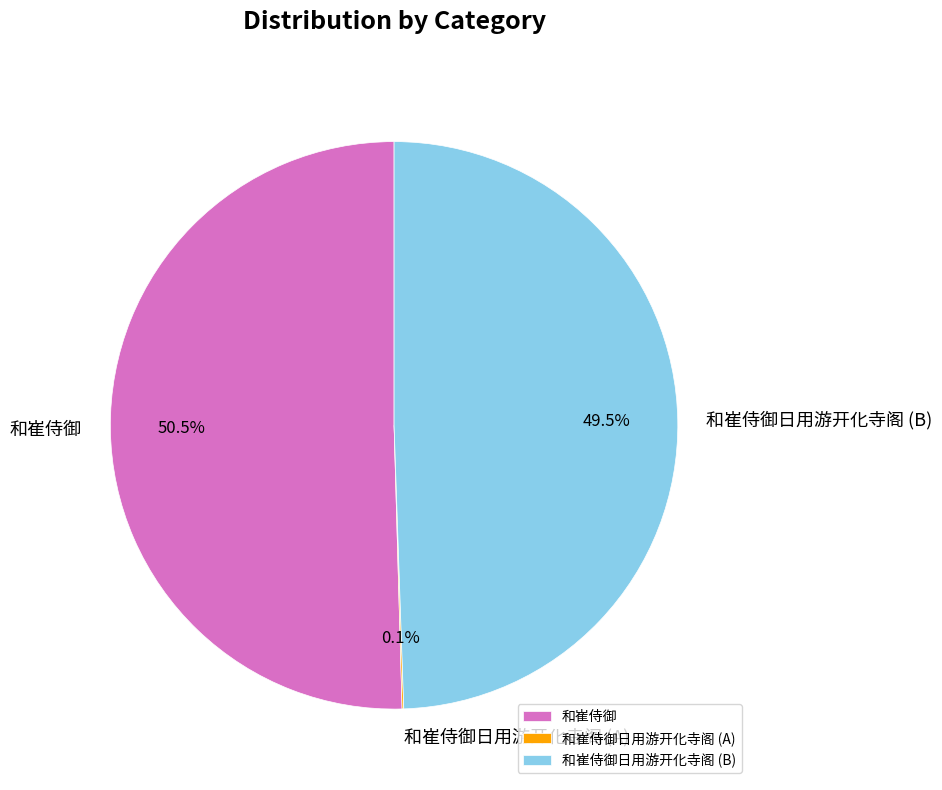

Which has a higher value, 和崔侍御 or 和崔侍御日用游开化寺阁 (B)?

和崔侍御